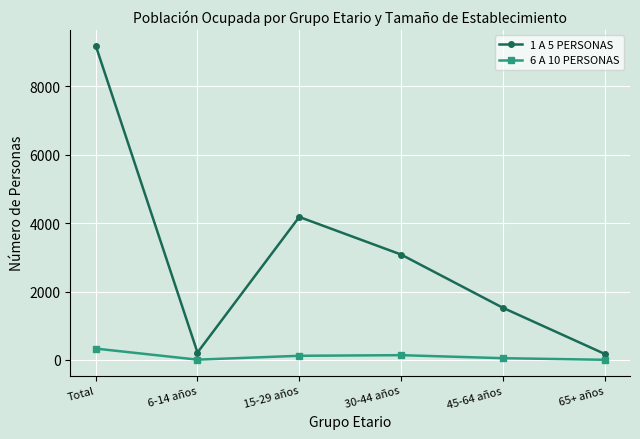

How many distinct data groups are displayed?

2